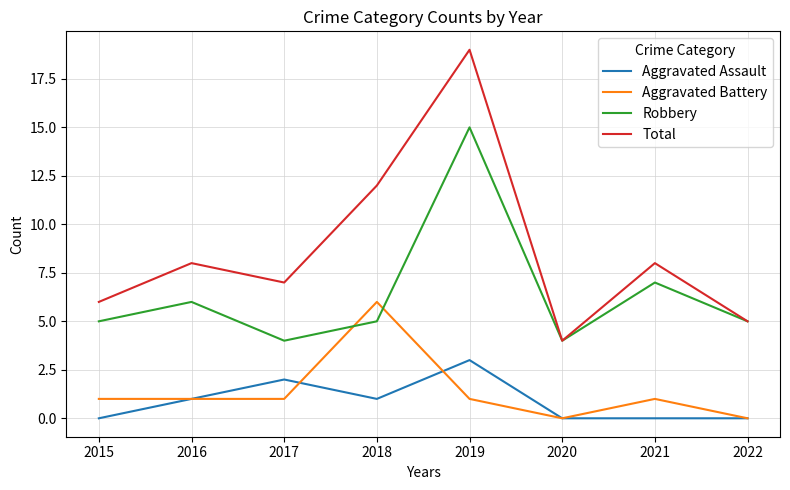

Reading left to right, transcribe all the data shown in this chart.

Aggravated Assault: 2015=0	2016=1	2017=2	2018=1	2019=3	2020=0	2021=0	2022=0
Aggravated Battery: 2015=1	2016=1	2017=1	2018=6	2019=1	2020=0	2021=1	2022=0
Robbery: 2015=5	2016=6	2017=4	2018=5	2019=15	2020=4	2021=7	2022=5
Total: 2015=6	2016=8	2017=7	2018=12	2019=19	2020=4	2021=8	2022=5